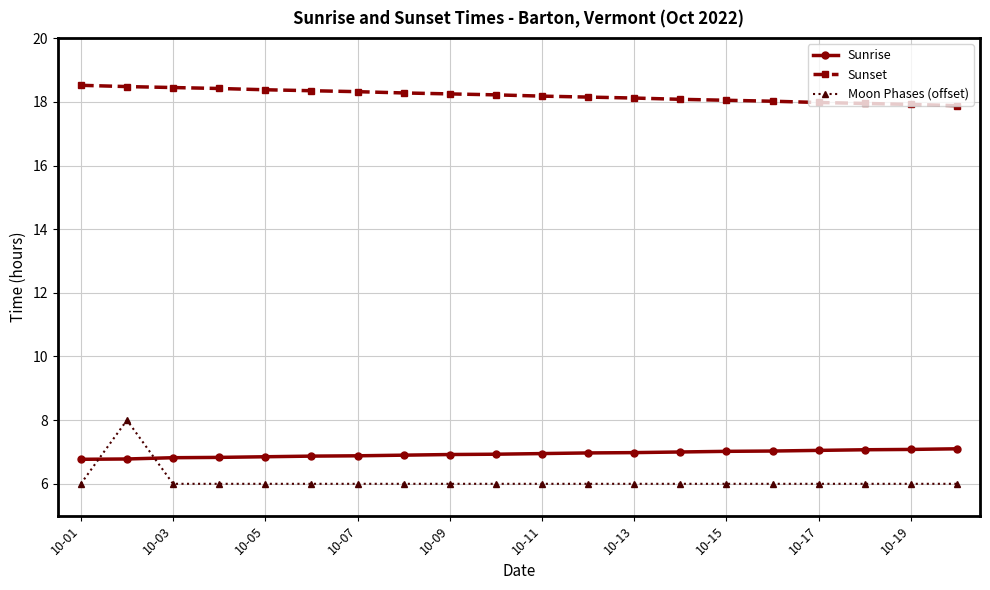

Count the number of data series in this chart.

3